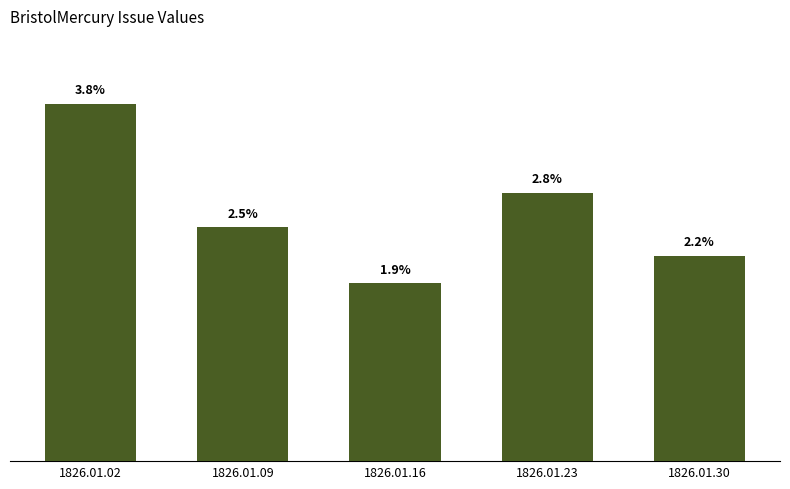

Rank the categories by value from highest to lowest.

1826.01.02, 1826.01.23, 1826.01.09, 1826.01.30, 1826.01.16